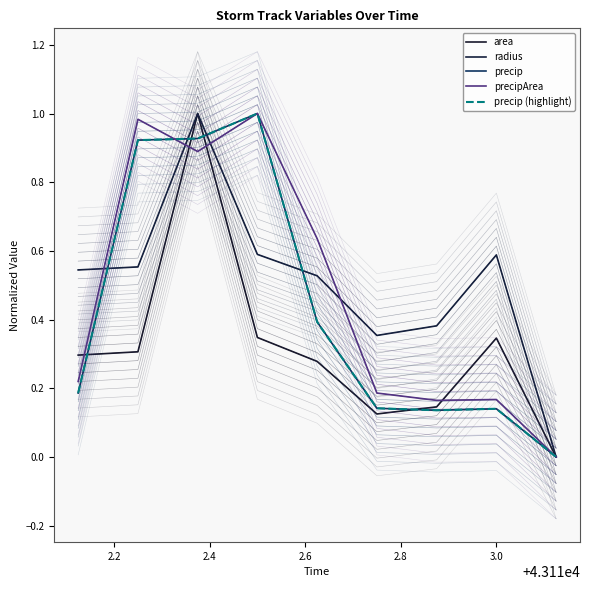

How many lines are shown in the chart?

5